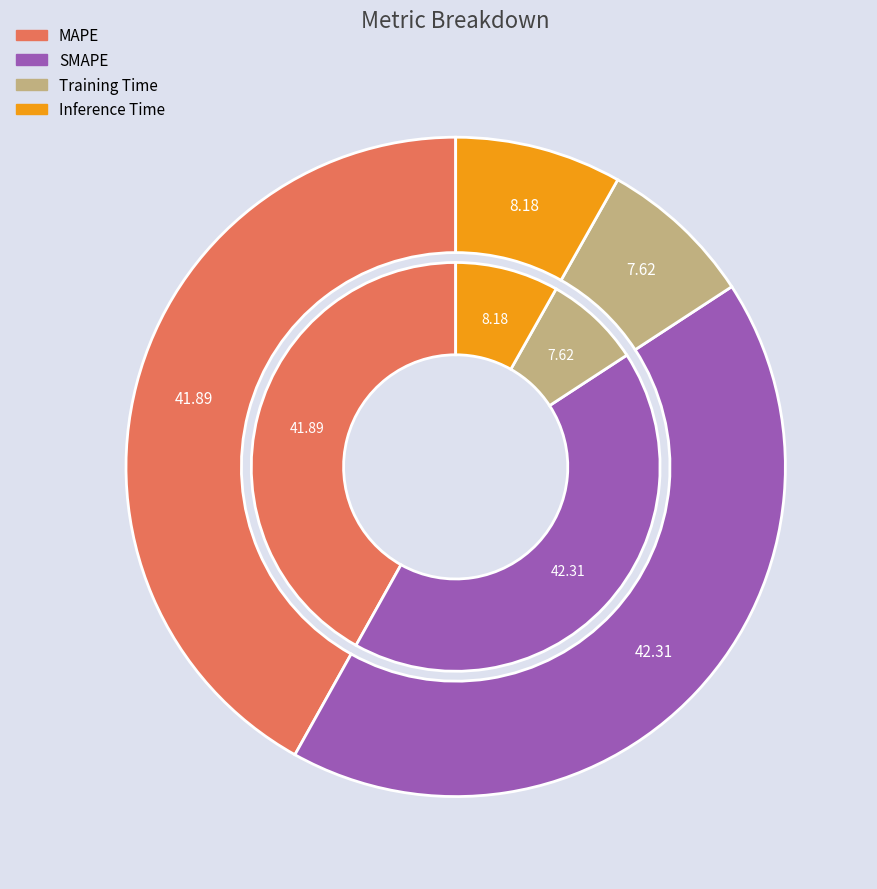

Does Training Time represent more than half of the total?

No